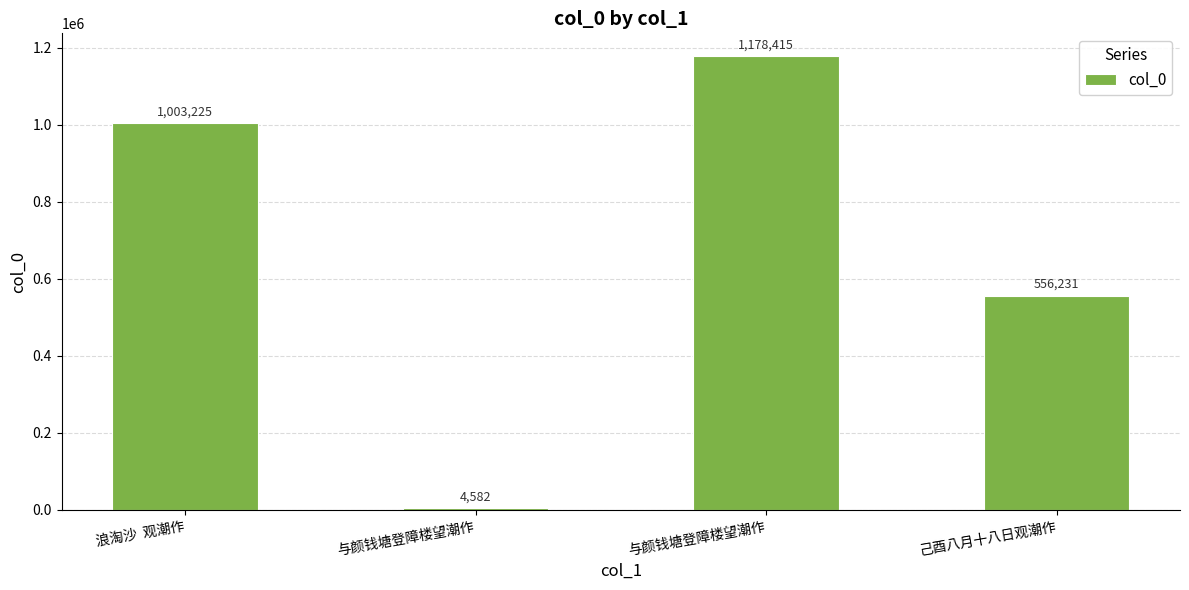

What is the sum of all values?

2742453